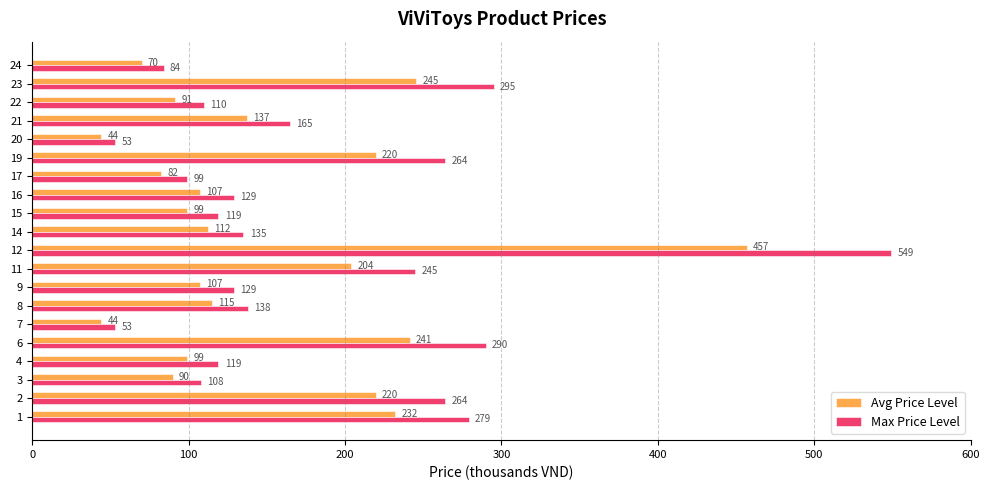

The Avg Price Level series shows 335.7 at 8. True or false?

False